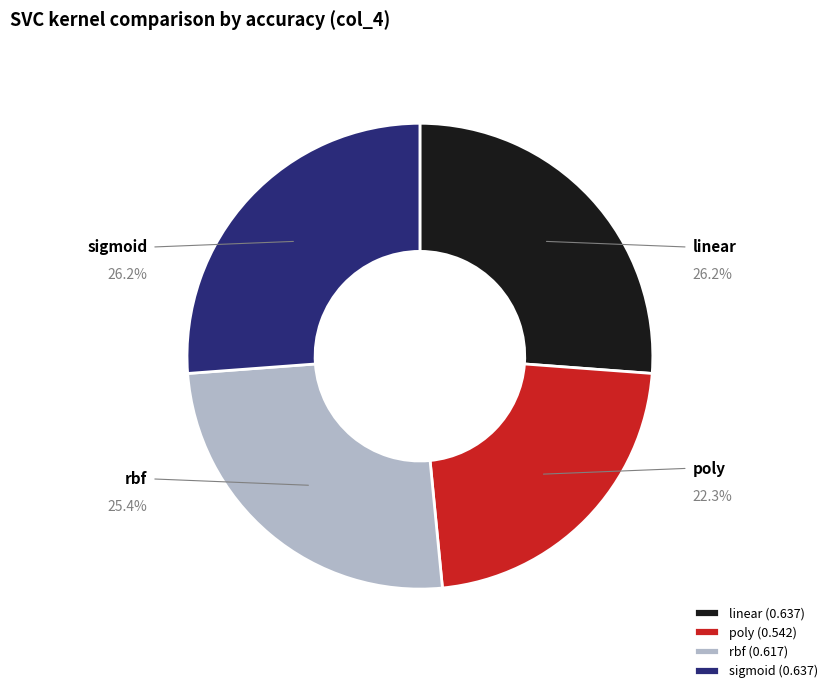

Is there any slice that represents more than half of the pie?

No